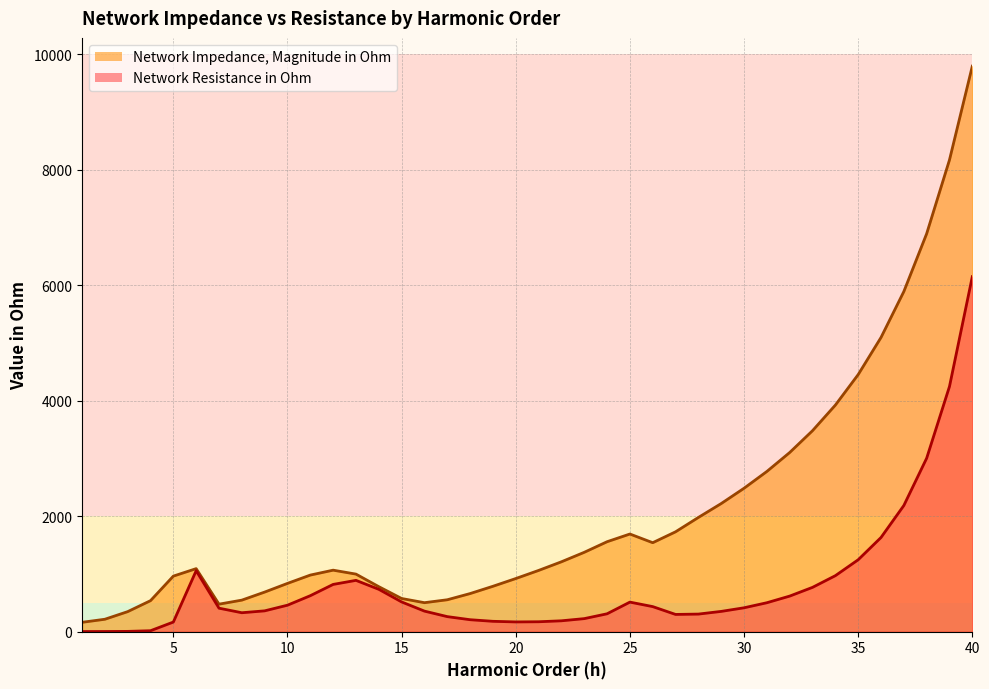

Rank the series by their average value, from highest to lowest.

Network Impedance, Magnitude in Ohm, Network Resistance in Ohm